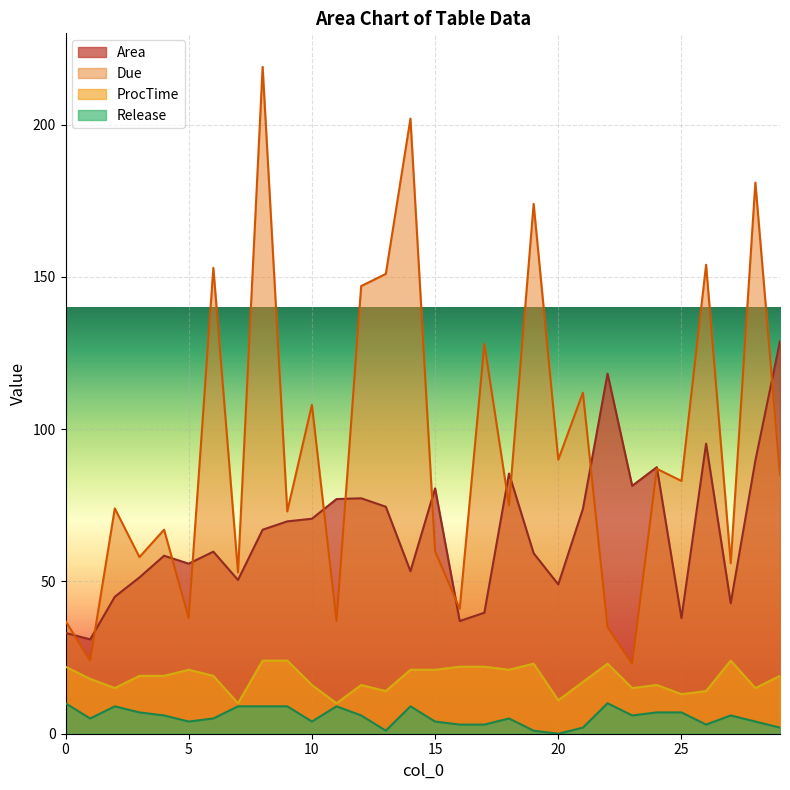

Reading left to right, transcribe all the data shown in this chart.

Area: 0=33.1	1=31.0	2=45.0	3=51.3	4=58.5	5=55.8	6=59.8	7=50.5	8=67.0	9=69.7	10=70.6	11=77.1	12=77.3	13=74.5	14=53.4	15=80.6	16=37.0	17=39.7	18=85.5	19=59.3	20=49.0	21=73.8	22=118.2	23=81.4	24=87.5	25=38.0	26=95.3	27=42.8	28=89.7	29=128.9
Due: 0=37.0	1=24.0	2=74.0	3=58.0	4=67.0	5=38.0	6=153.0	7=53.0	8=219.0	9=73.0	10=108.0	11=37.0	12=147.0	13=151.0	14=202.0	15=60.0	16=41.0	17=128.0	18=75.0	19=174.0	20=90.0	21=112.0	22=35.0	23=23.0	24=87.0	25=83.0	26=154.0	27=56.0	28=181.0	29=85.0
ProcTime: 0=22.0	1=18.0	2=15.0	3=19.0	4=19.0	5=21.0	6=19.0	7=10.0	8=24.0	9=24.0	10=16.0	11=10.0	12=16.0	13=14.0	14=21.0	15=21.0	16=22.0	17=22.0	18=21.0	19=23.0	20=11.0	21=17.0	22=23.0	23=15.0	24=16.0	25=13.0	26=14.0	27=24.0	28=15.0	29=19.0
Release: 0=10.0	1=5.0	2=9.0	3=7.0	4=6.0	5=4.0	6=5.0	7=9.0	8=9.0	9=9.0	10=4.0	11=9.0	12=6.0	13=1.0	14=9.0	15=4.0	16=3.0	17=3.0	18=5.0	19=1.0	20=0.0	21=2.0	22=10.0	23=6.0	24=7.0	25=7.0	26=3.0	27=6.0	28=4.0	29=2.0